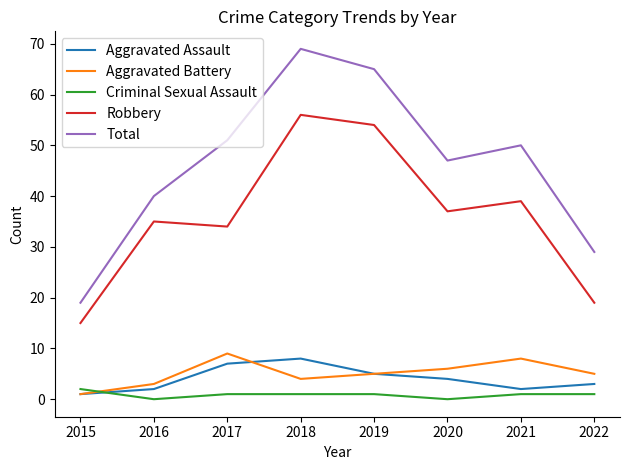

How many intersections are there between Criminal Sexual Assault and Aggravated Battery?

1